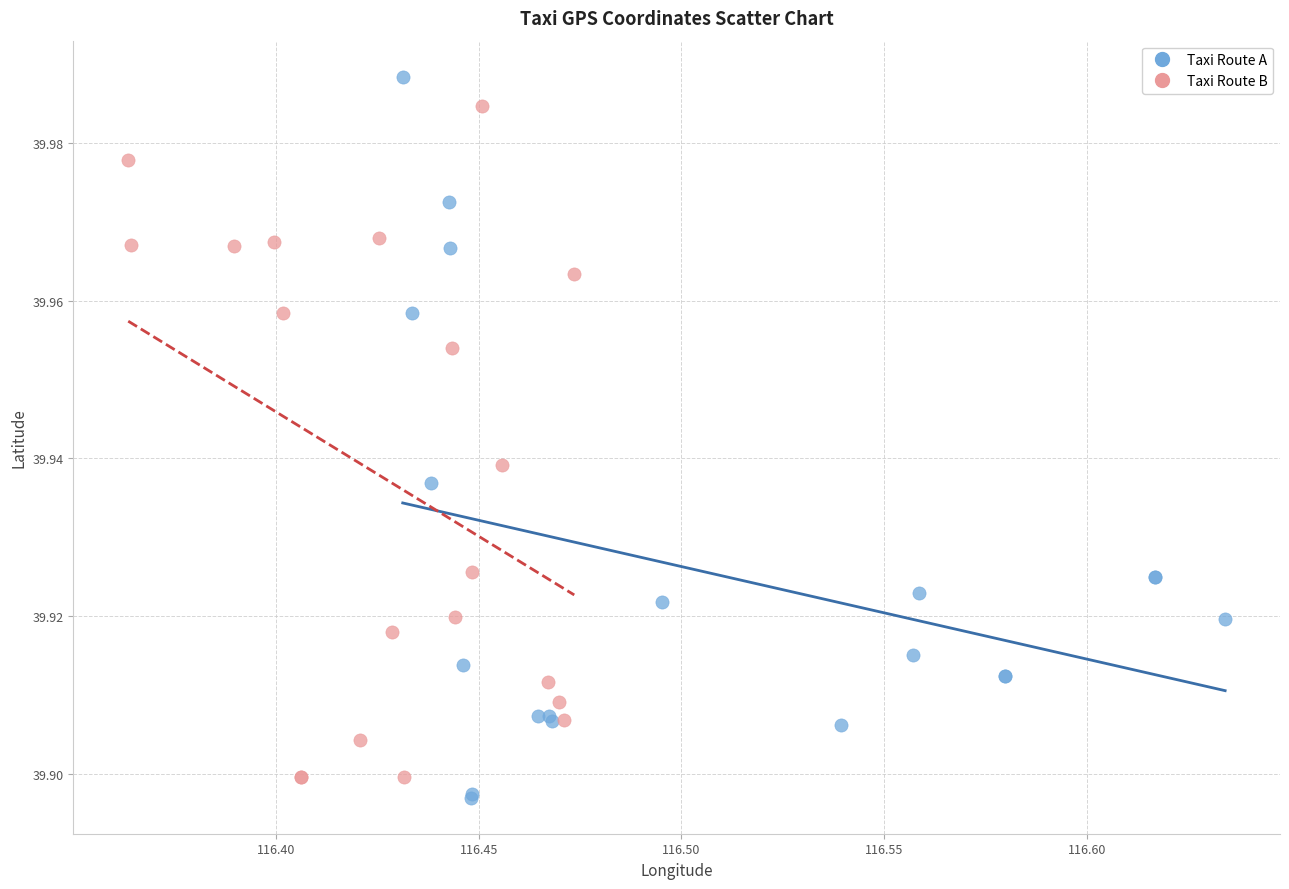

Which series reaches the minimum Y coordinate?

Taxi Route A